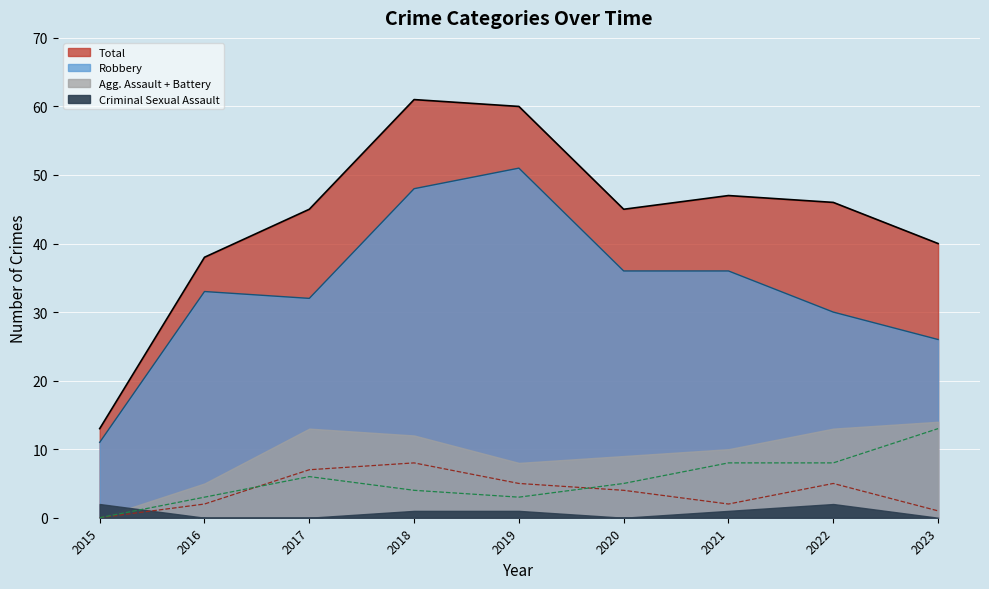

What is the sum of the Total values at 2017 and 2015?

58